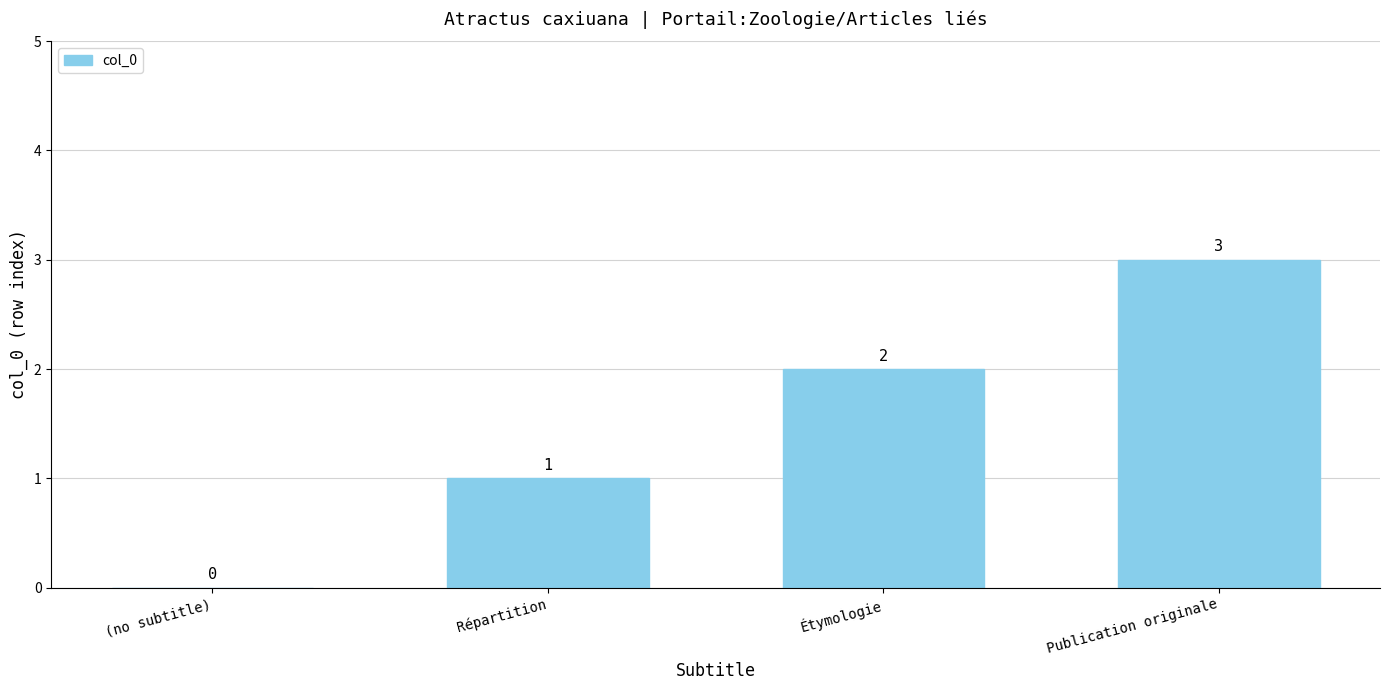

What is the sum of all values?

6